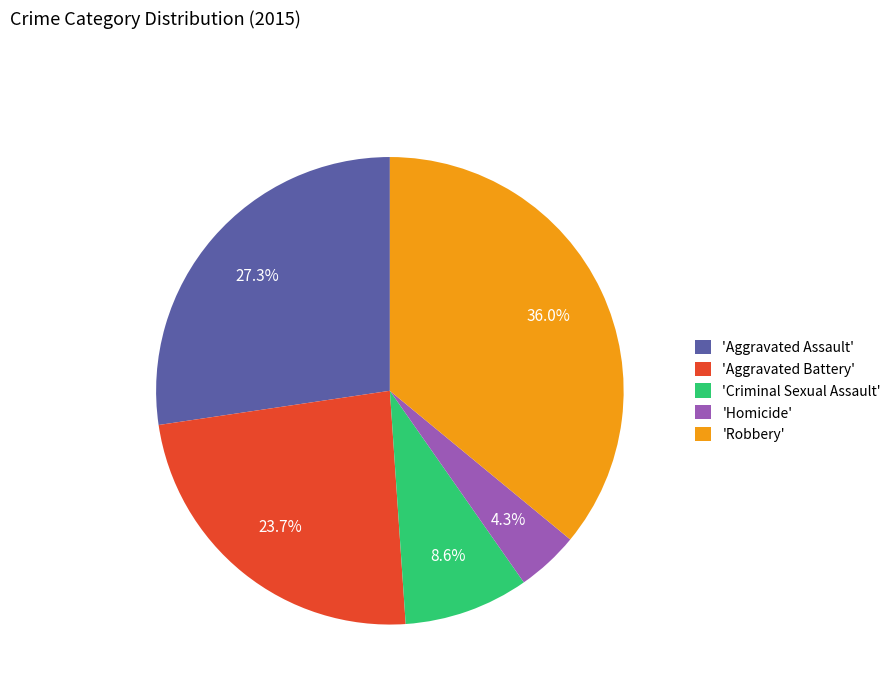

How many segments does this pie chart have?

5